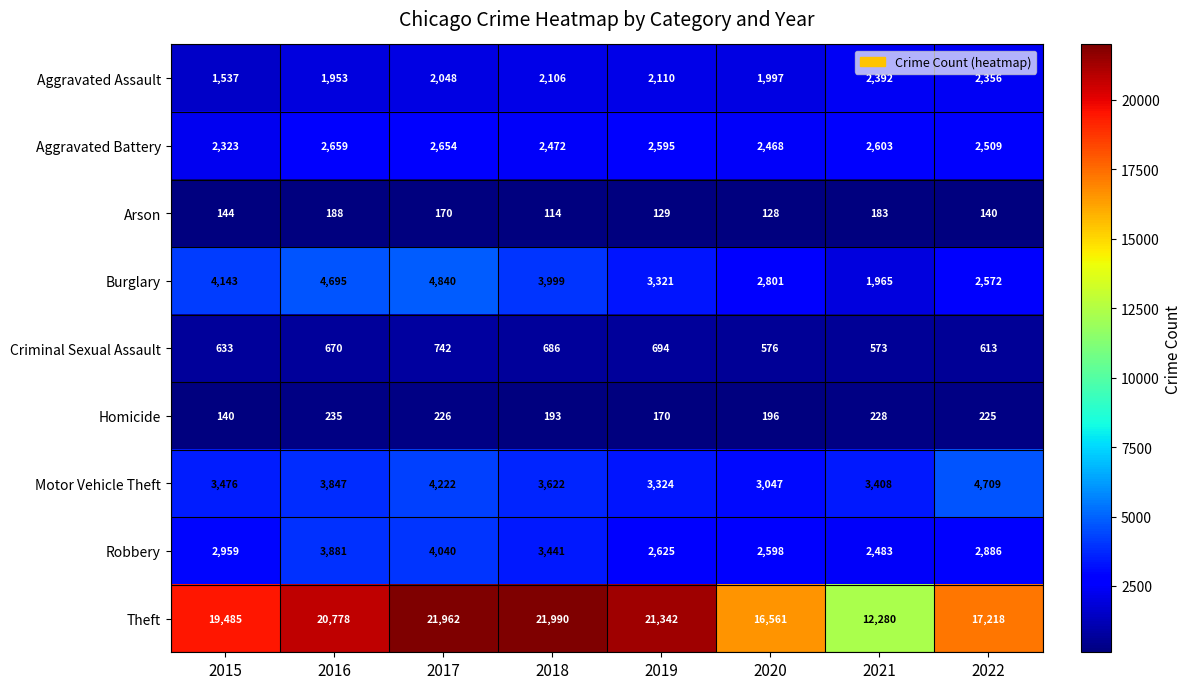

What is the difference between the second highest and minimum values in the Criminal Sexual Assault series?

121